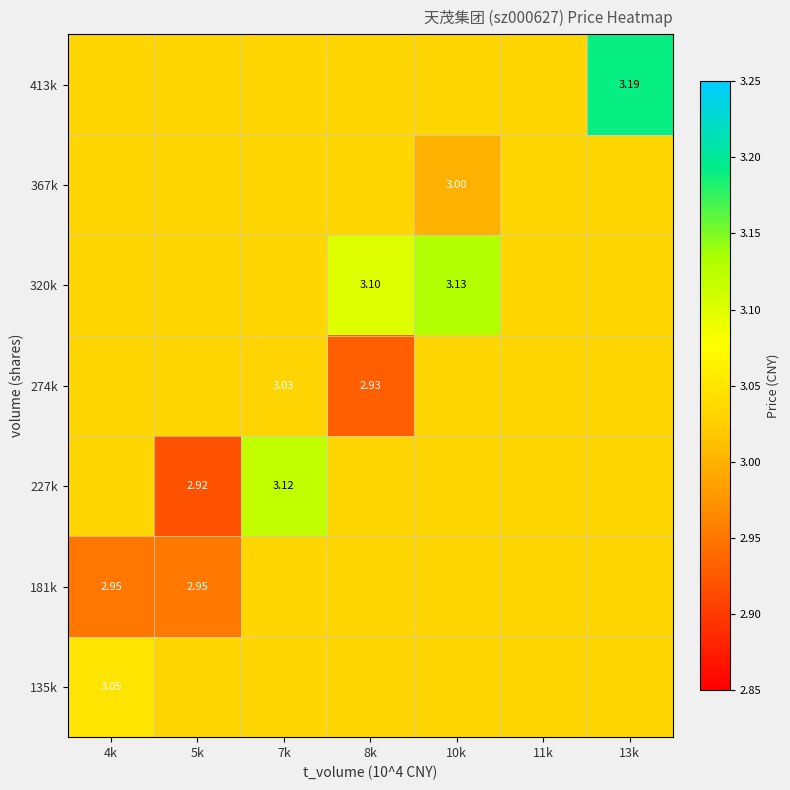

What is the maximum value for 320k?

3.1